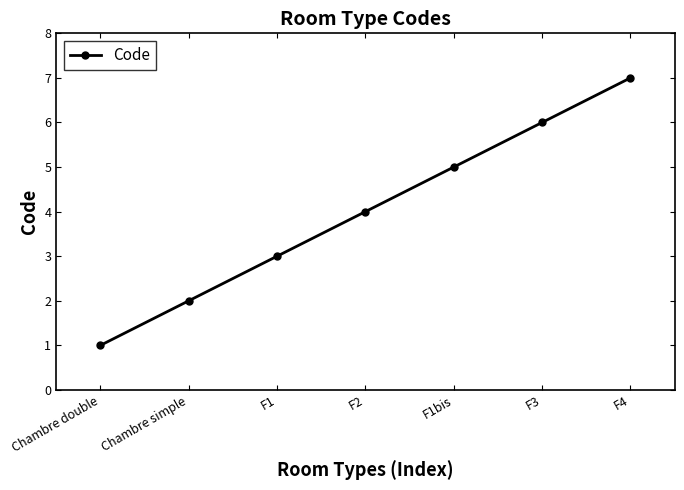

What is the sum of the values at F3 and F4?

13